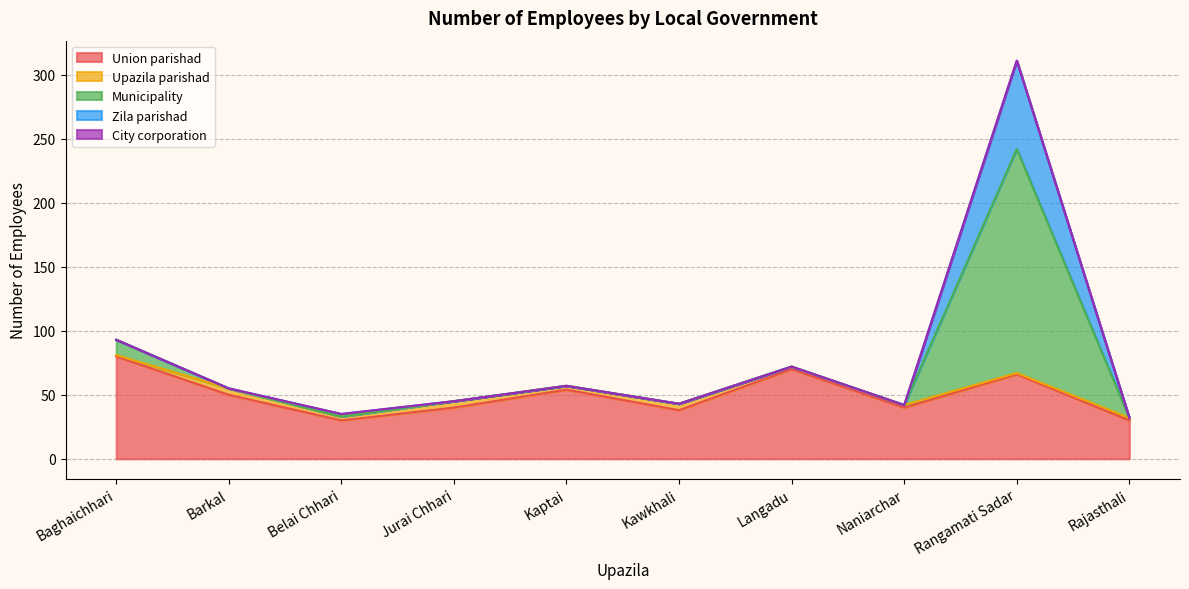

Reading left to right, transcribe all the data shown in this chart.

Union parishad: 80	50	30	40	54	38	70	40	66	30
Upazila parishad: 1	5	3	5	3	5	2	2	1	2
Municipality: 12	0	0	0	0	0	0	0	175	0
Zila parishad: 0	0	2	0	0	0	0	0	69	0
City corporation: 0	0	0	0	0	0	0	0	0	0